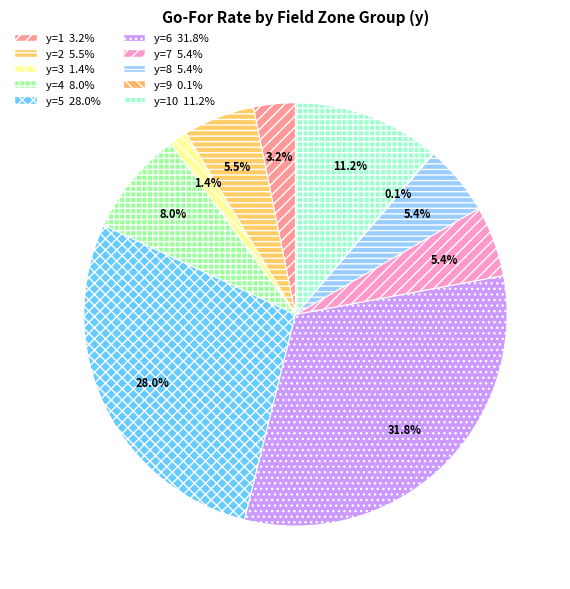

Rank the categories by value from highest to lowest.

y=6, y=5, y=10, y=4, y=2, y=7, y=8, y=1, y=3, y=9